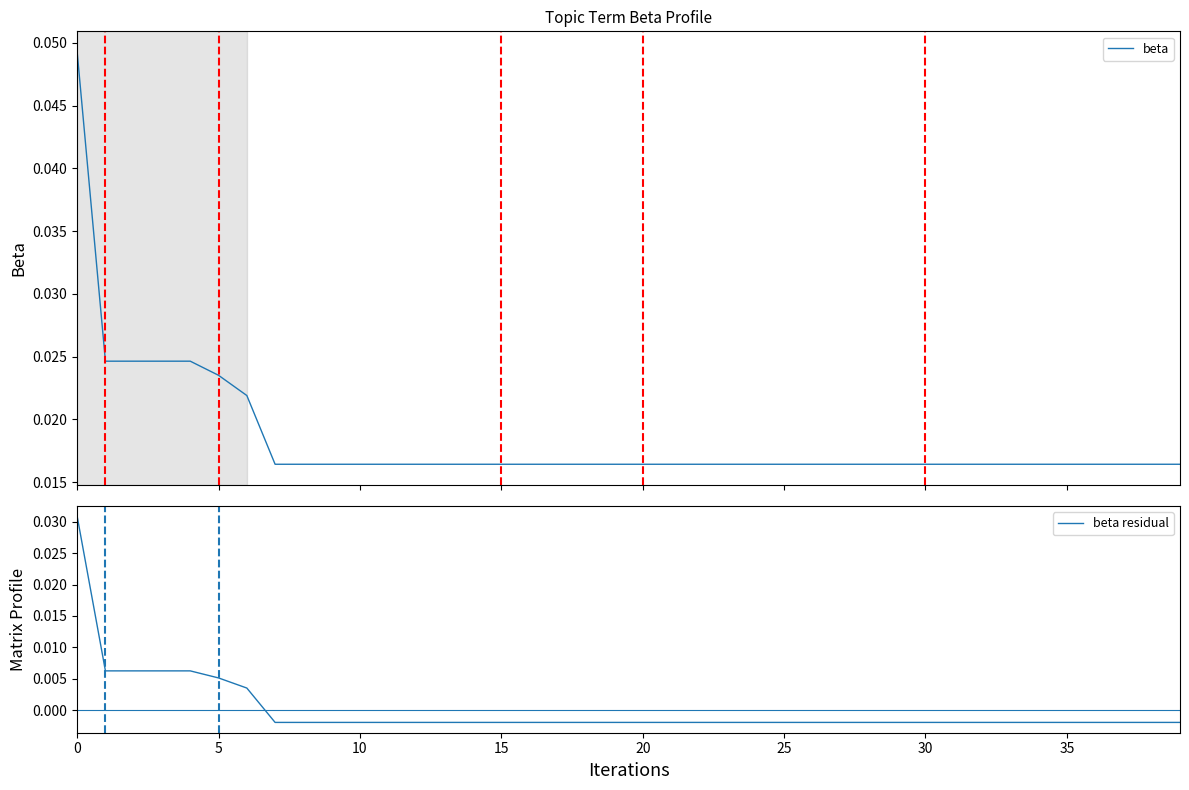

True or false: beta has a value of 0.0 at 0.

False